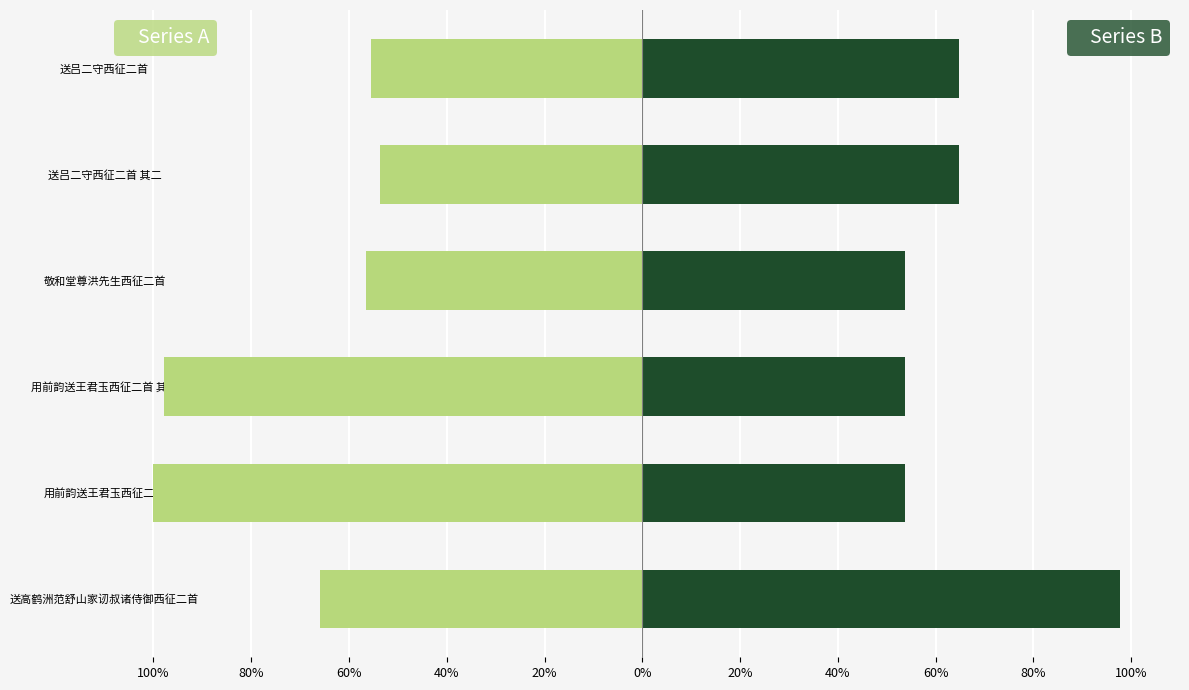

What is the highest value of the Series A series?

-0.5